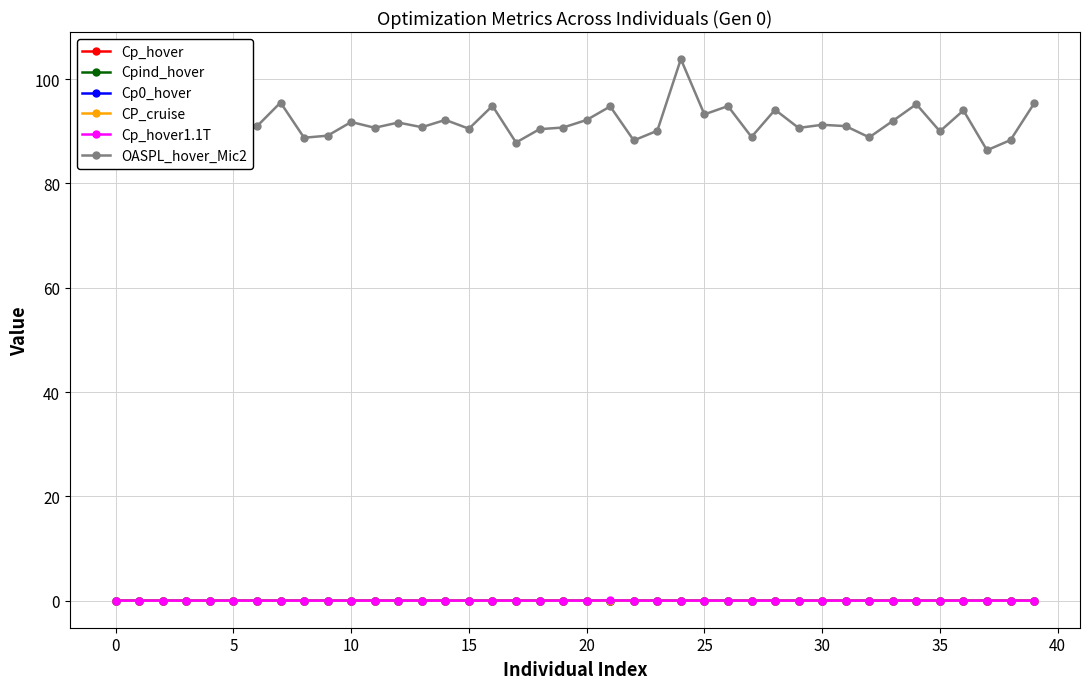

Which series has the widest spread of values?

OASPL_hover_Mic2